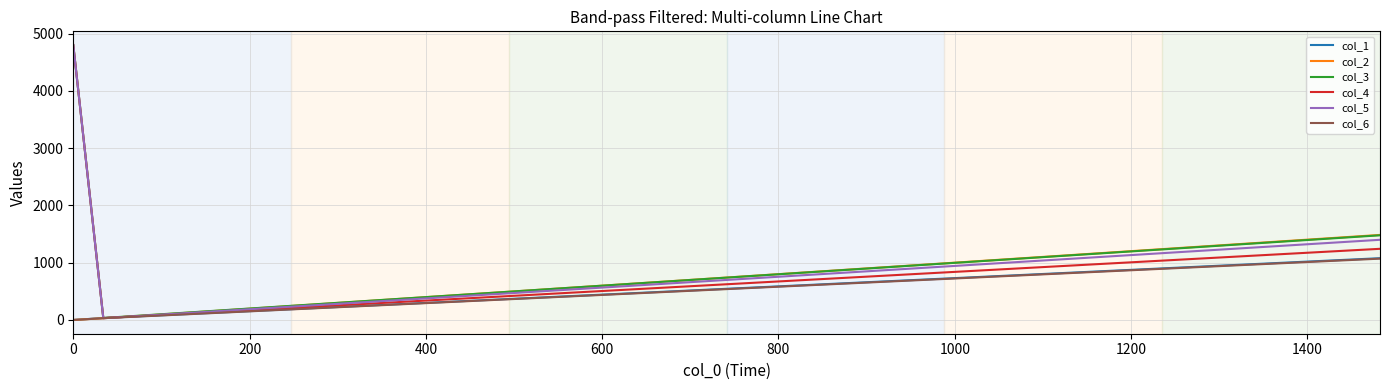

What is the greatest value displayed?

4800.0